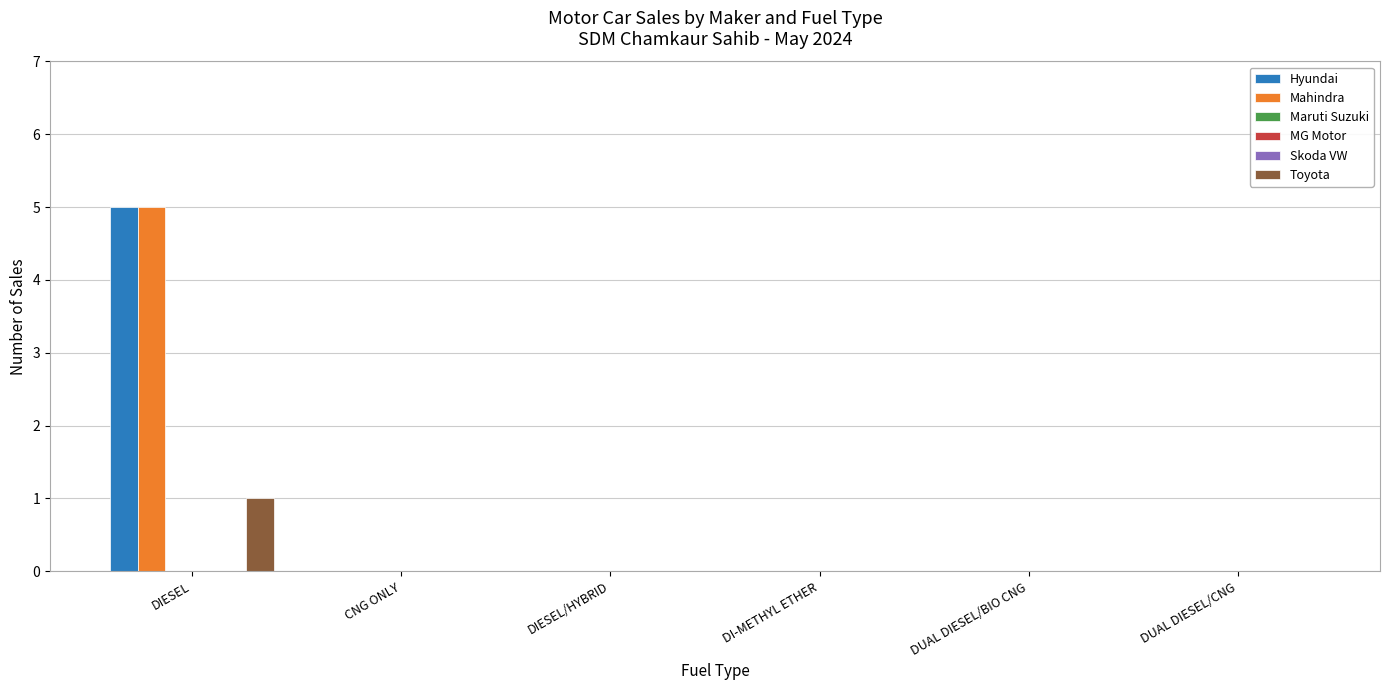

How many distinct data groups are displayed?

6